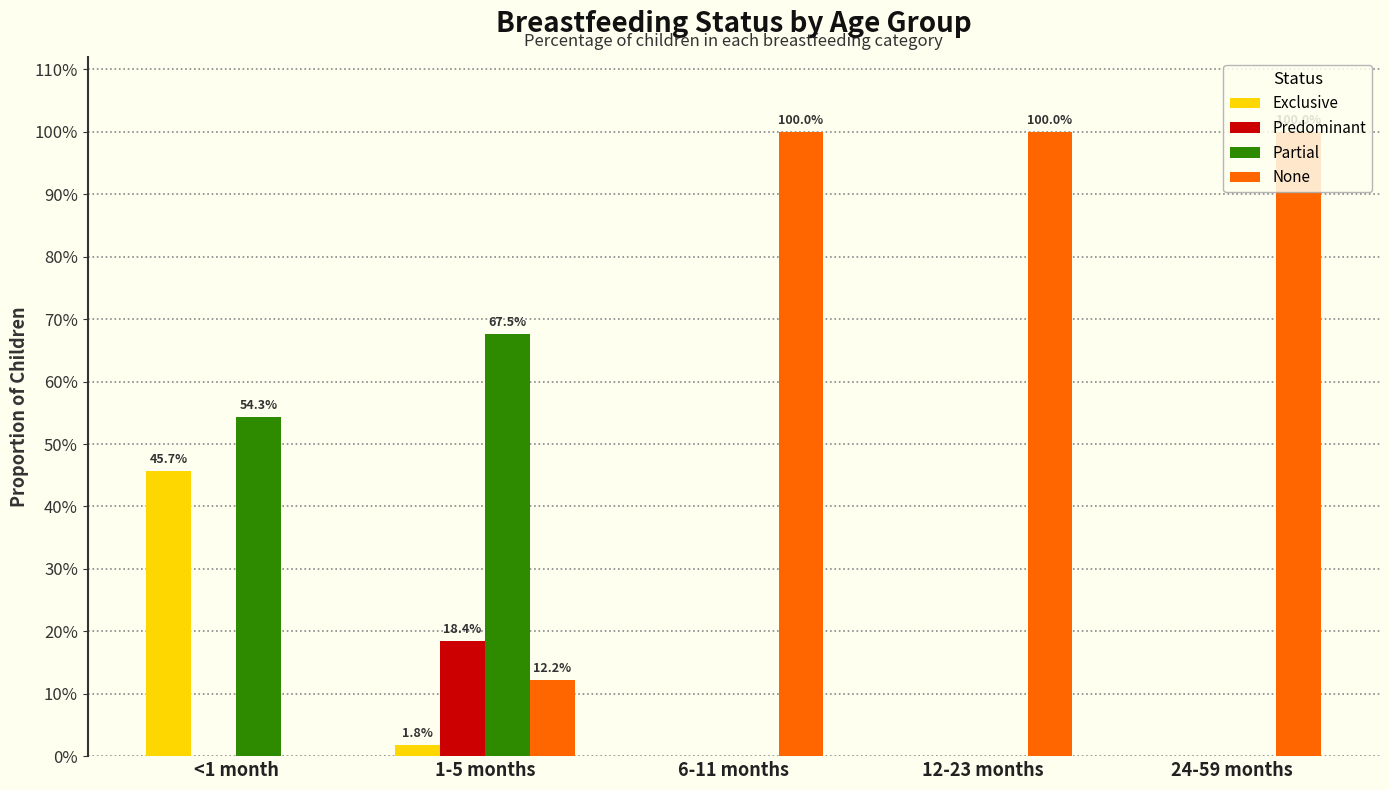

Are the bars horizontal?

No